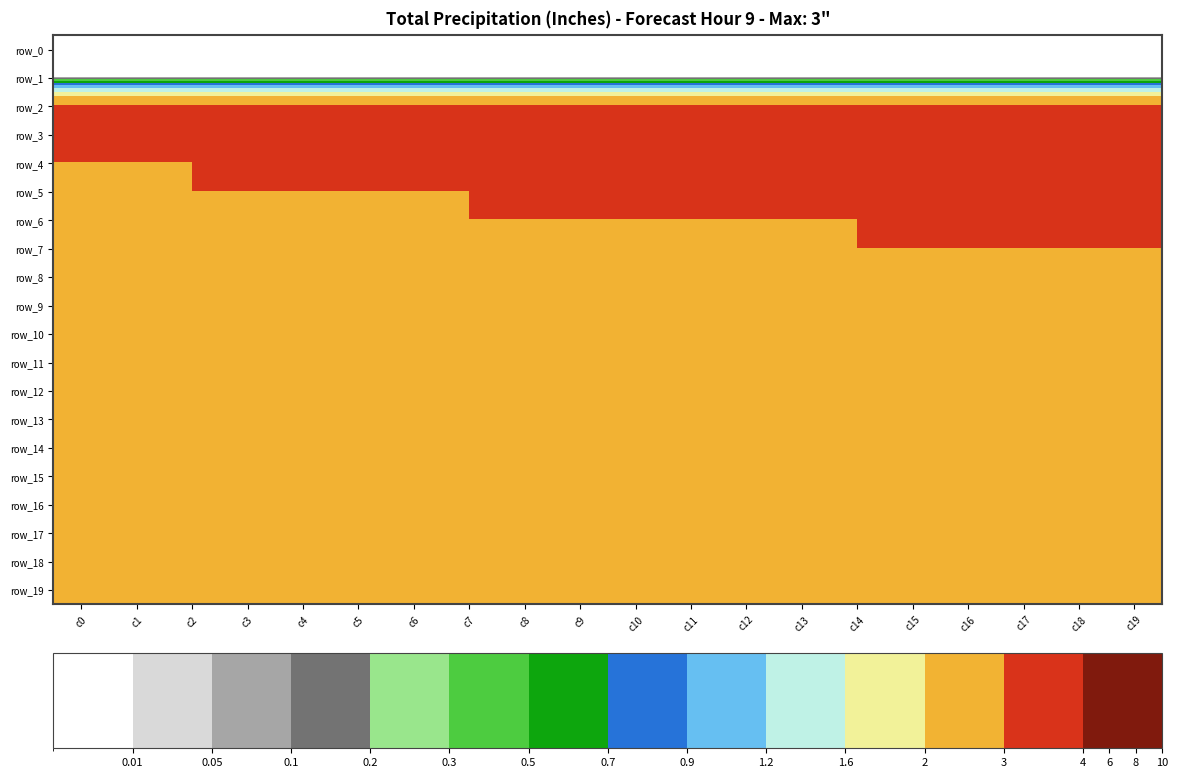

Is it true that row_2 equals 3 at c7?

True